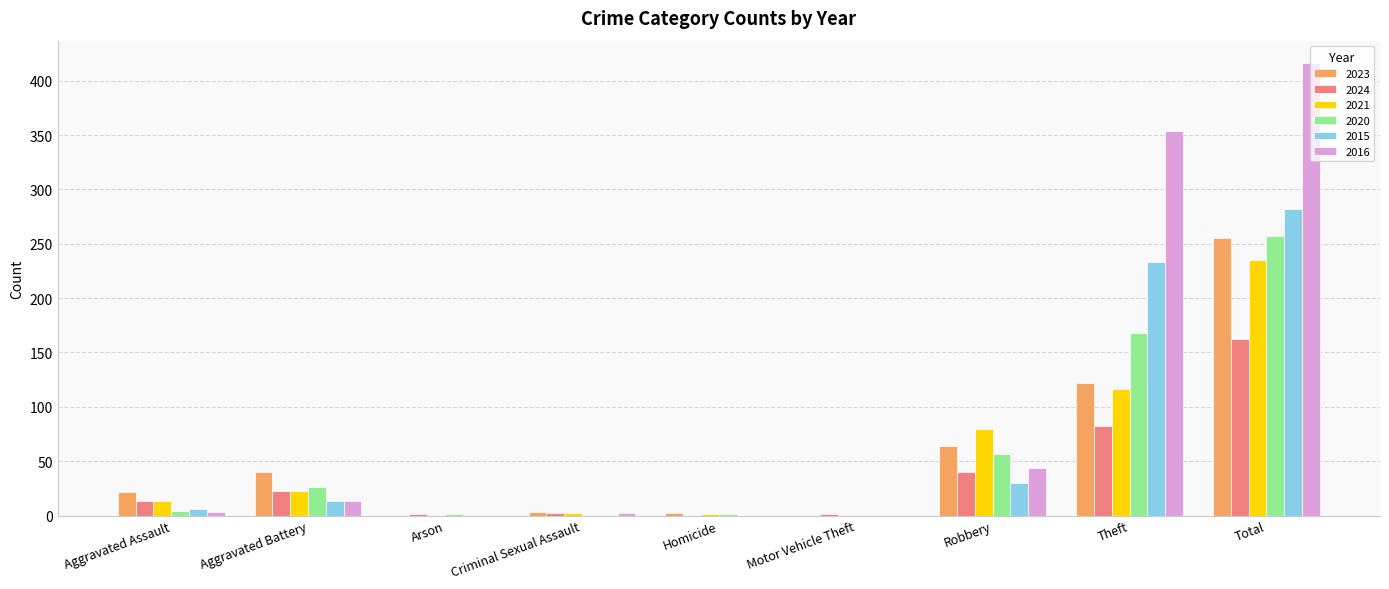

What is the approximate value of 2016 at Robbery?

44